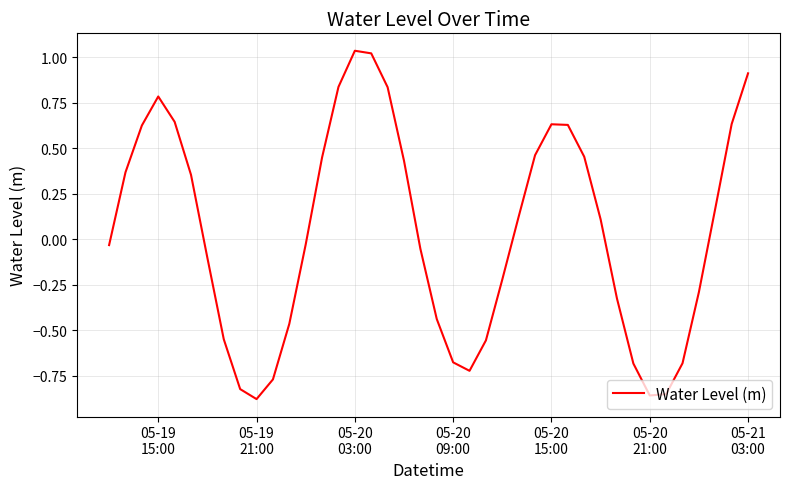

How many lines are shown in the chart?

1